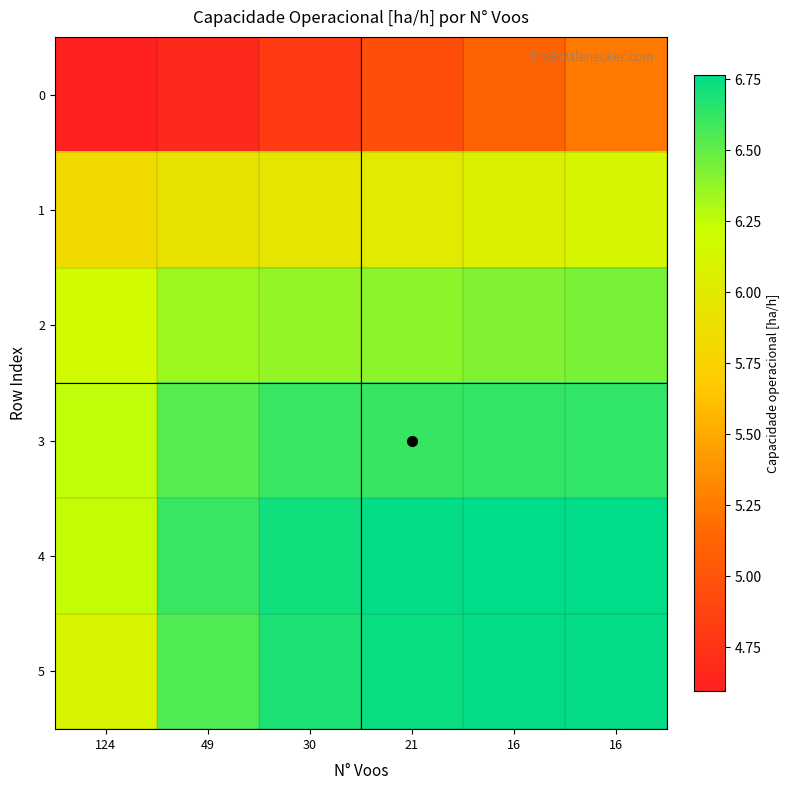

Which series has the widest spread of values?

5